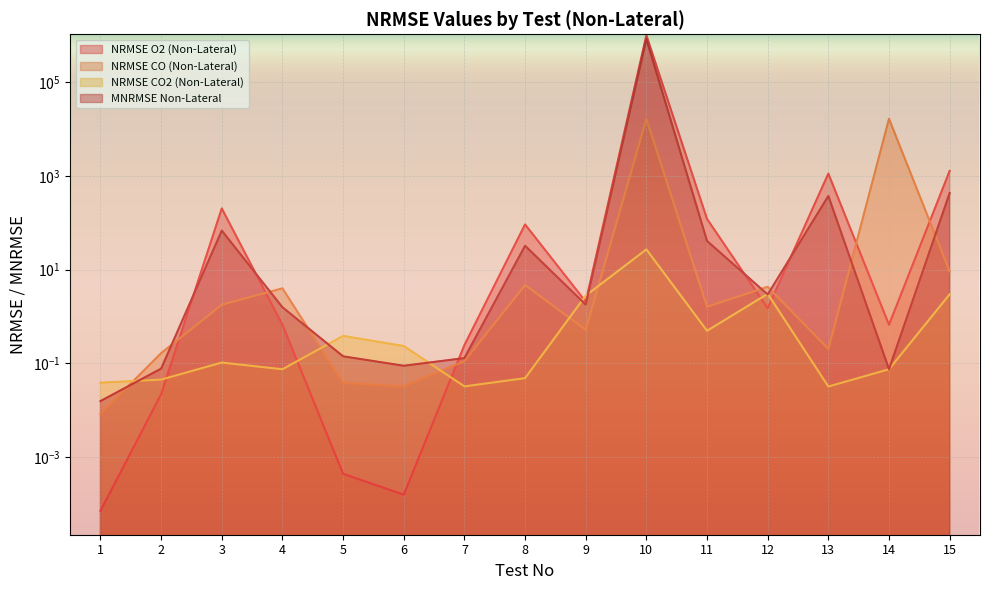

Between 14 and 13, which is larger?

13